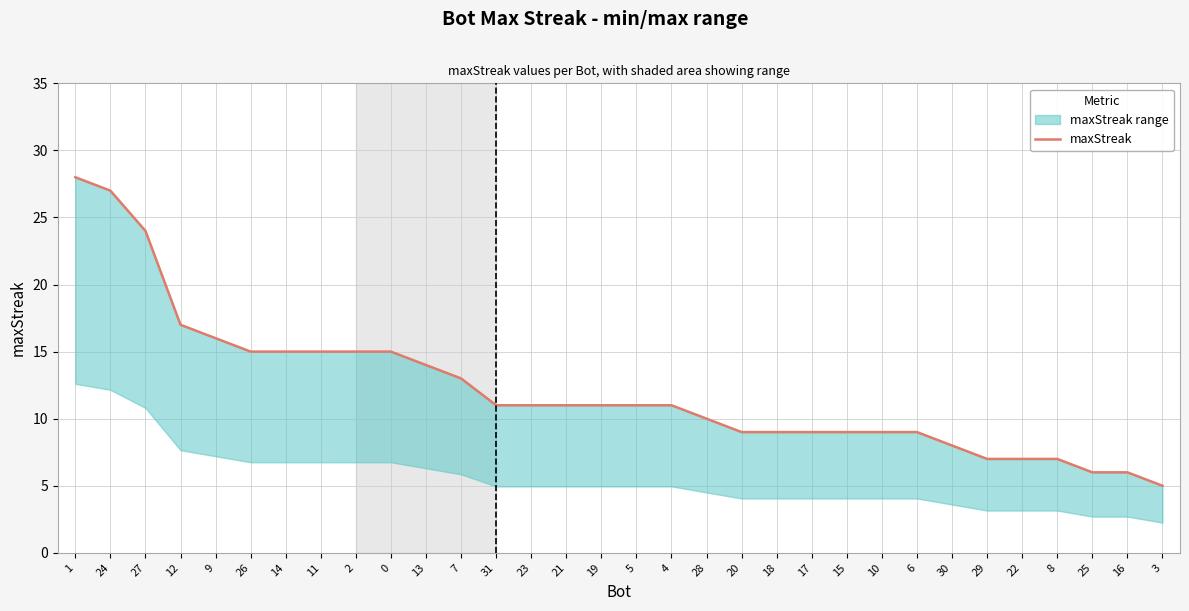

Which category has the lowest value across all series?

3